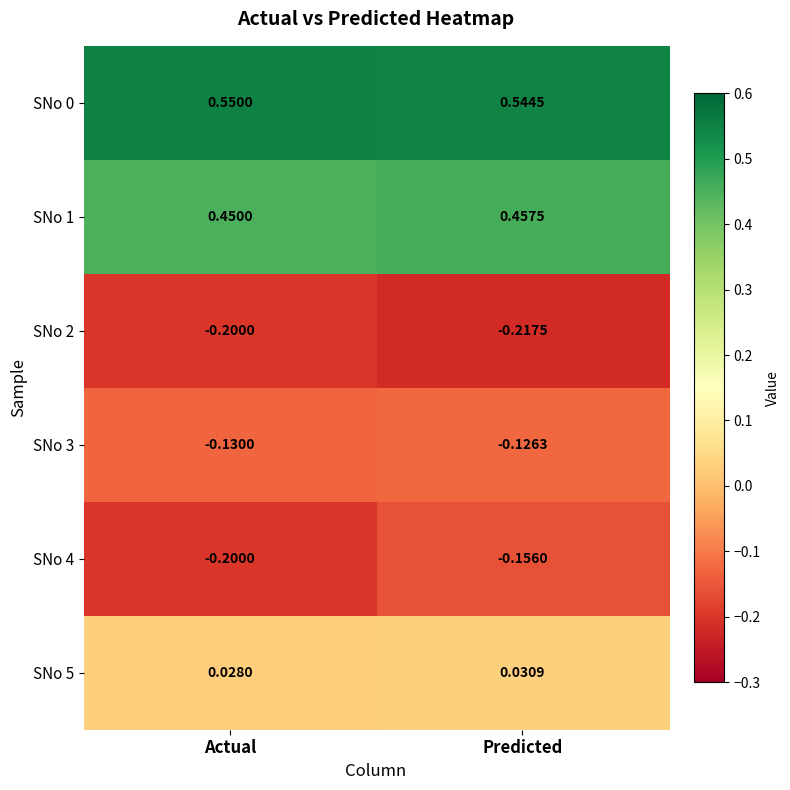

At how many categories does at least one series exceed 0?

2